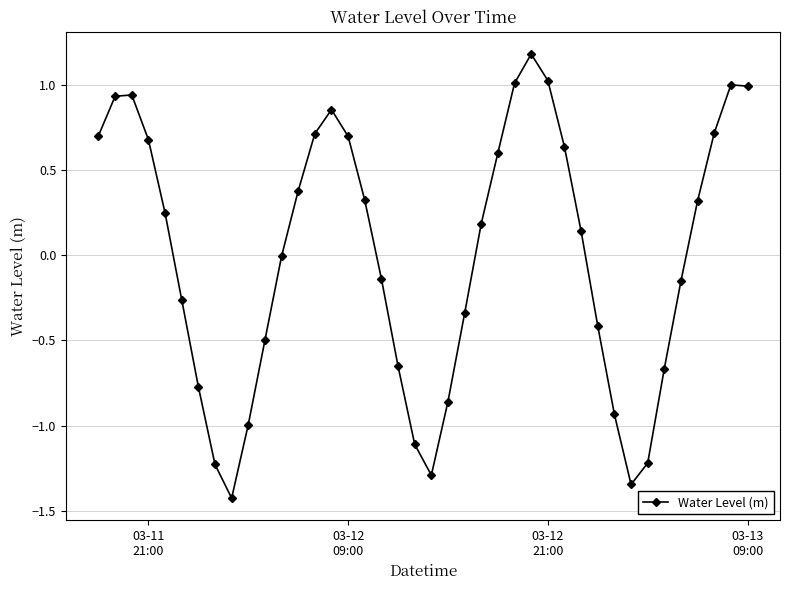

What is the value of the 13th point from the left?

0.4